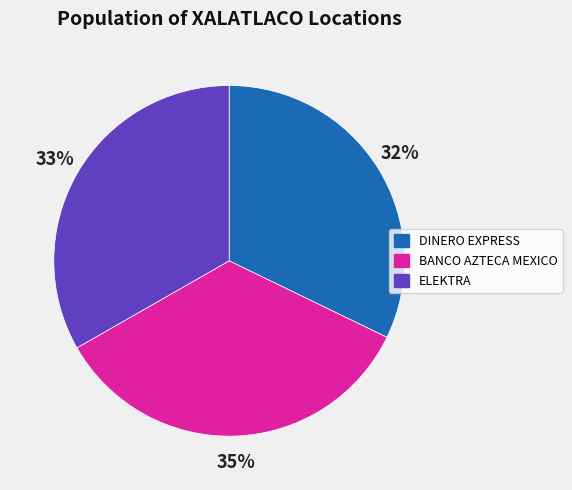

Which slice is the largest?

BANCO AZTECA MEXICO